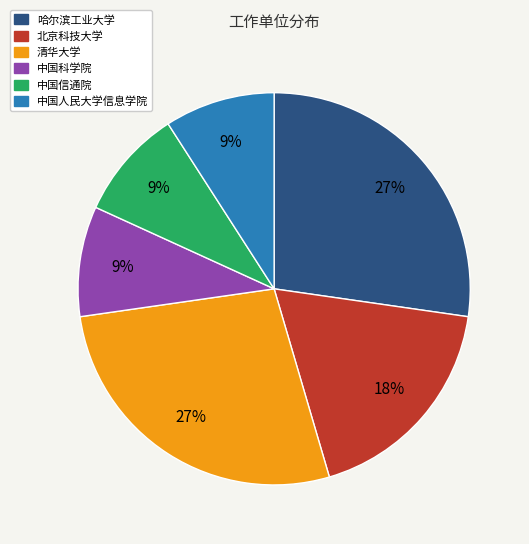

To the nearest percent, what is the difference between the largest and smallest slice percentages?

18%